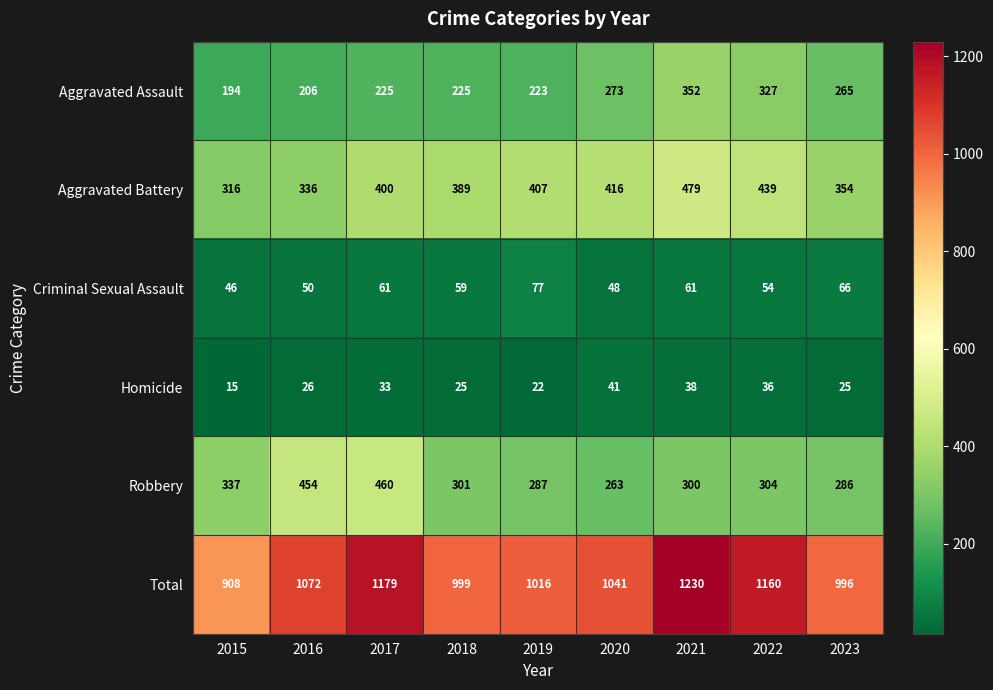

Rank the series by their maximum value, from highest to lowest.

Total, Aggravated Battery, Robbery, Aggravated Assault, Criminal Sexual Assault, Homicide